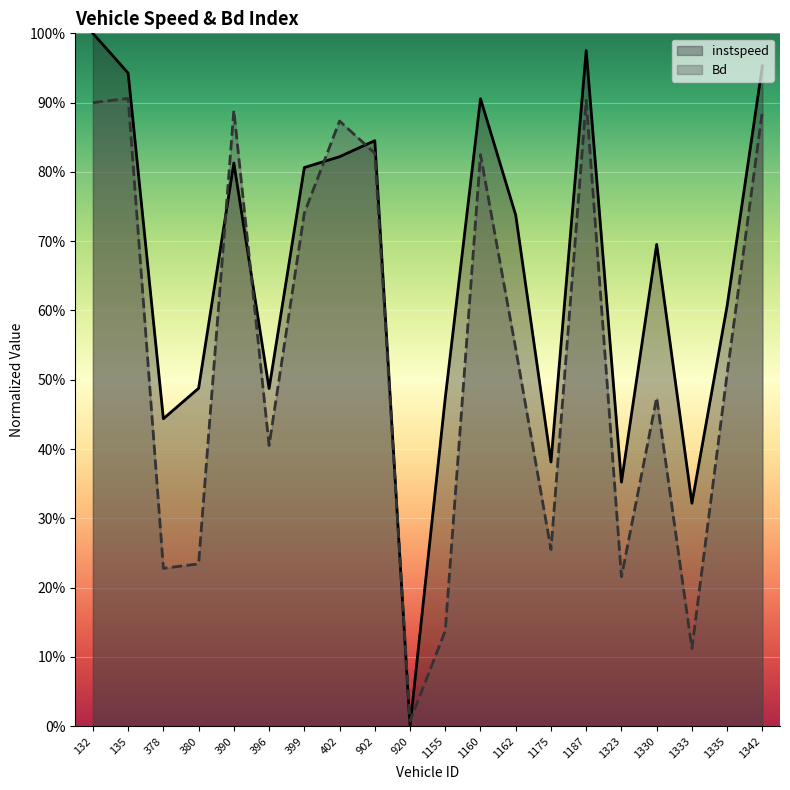

True or false: Bd has a value of 0.3 at 1175.

True